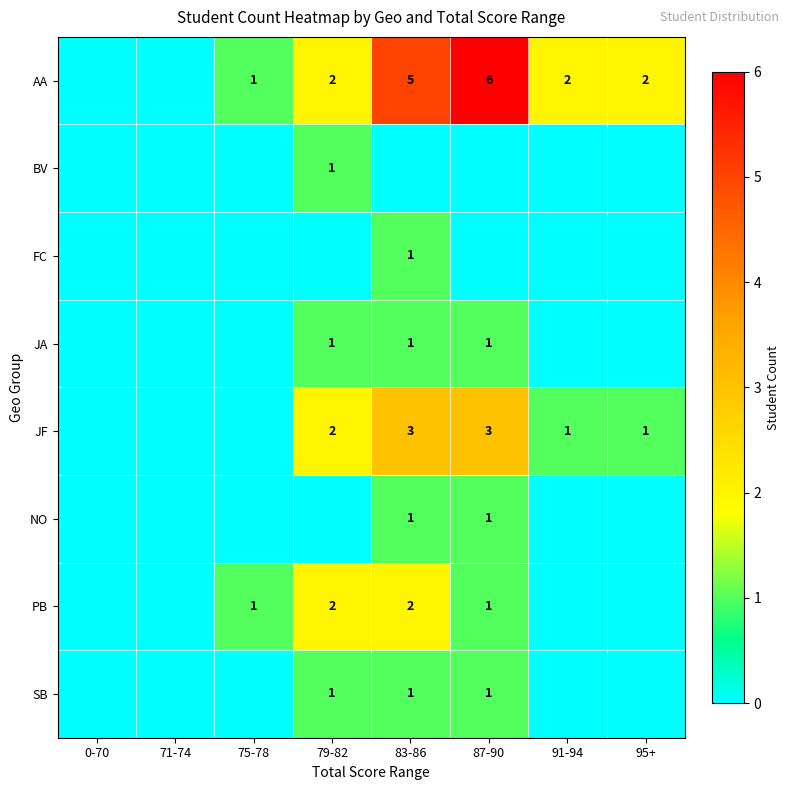

At which category does the chart reach its minimum across all series?

0-70